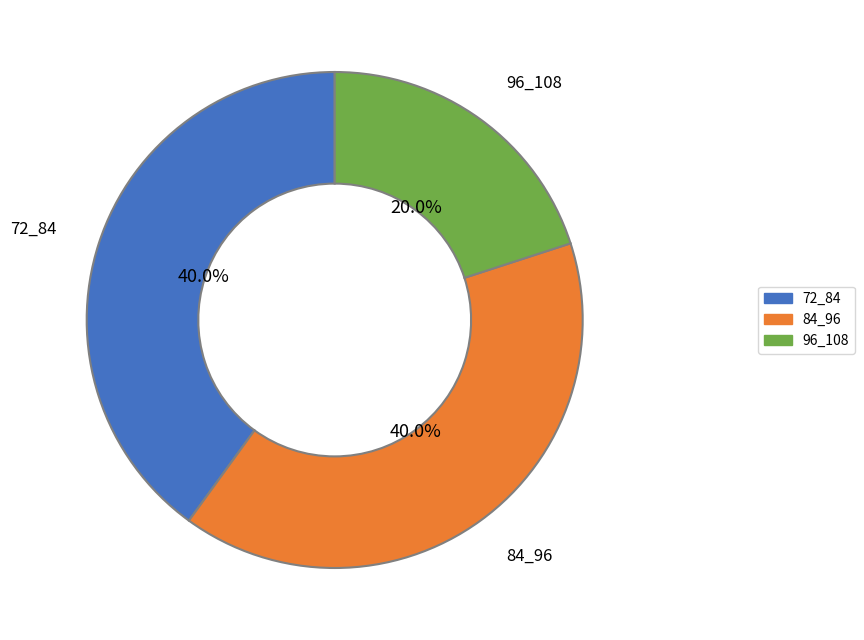

To the nearest percent, what is the average slice percentage?

33%